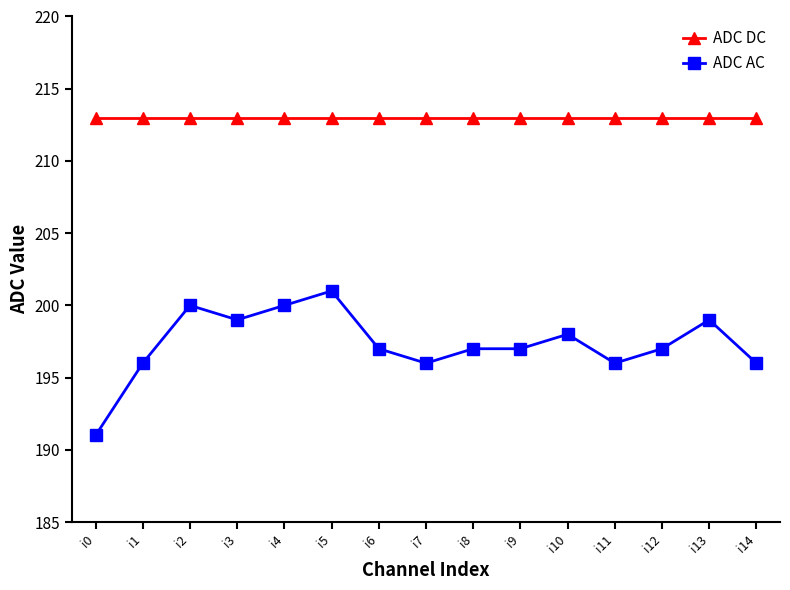

True or false: ADC AC has more than 1 interior local peaks.

True